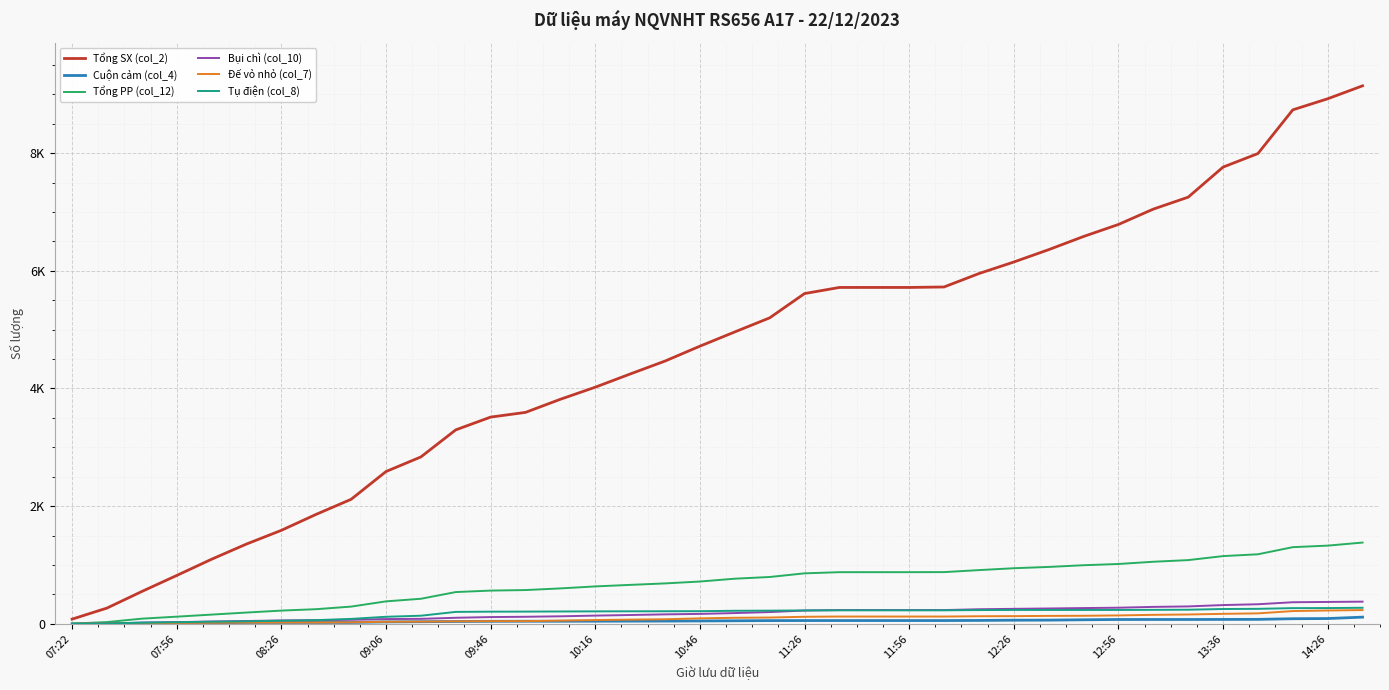

What are all the series names shown in the legend?

Tổng SX (col_2), Cuộn cảm (col_4), Tổng PP (col_12), Bụi chì (col_10), Đế vỏ nhỏ (col_7), Tụ điện (col_8)